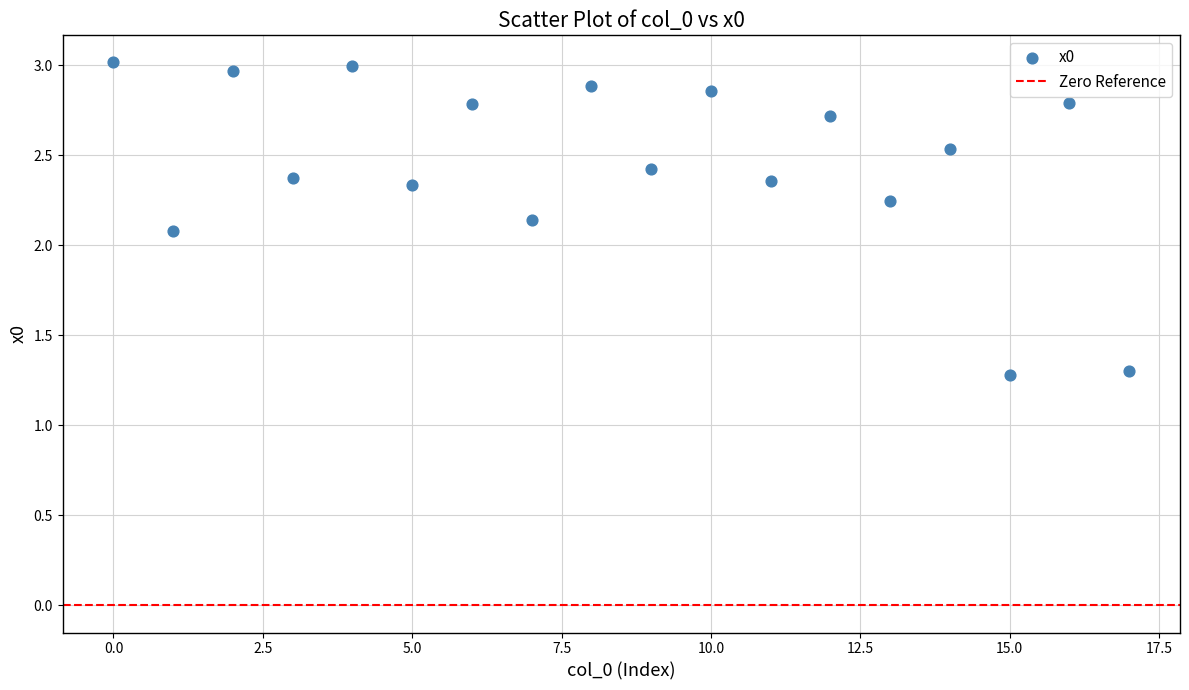

What is the range of Y values (max minus min)?

1.7